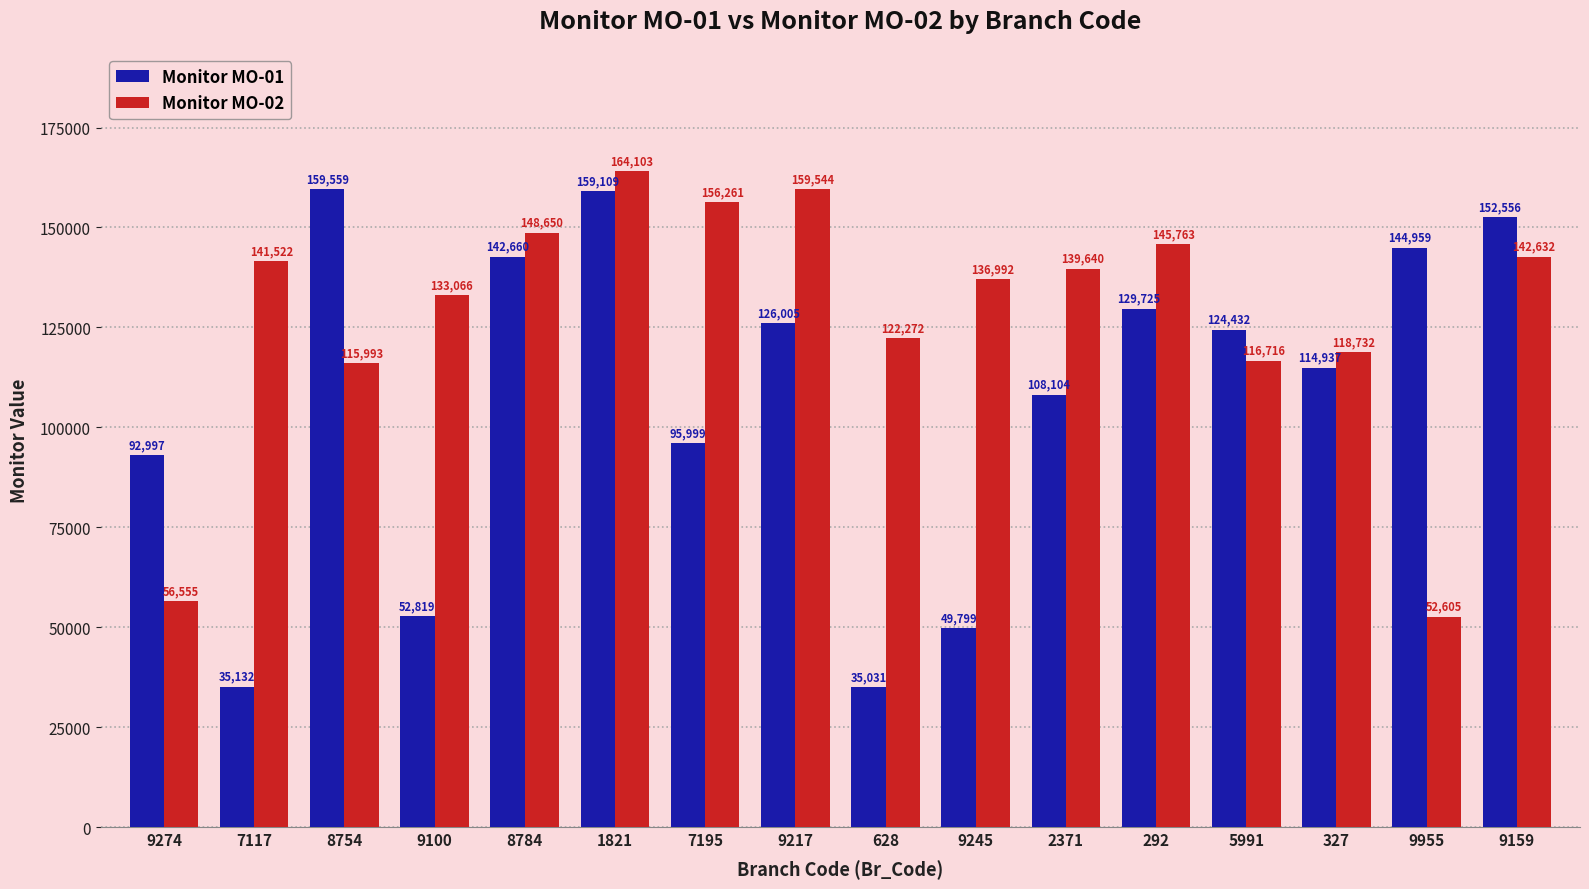

The value of Monitor MO-02 at 7117 is 85851. True or false?

False